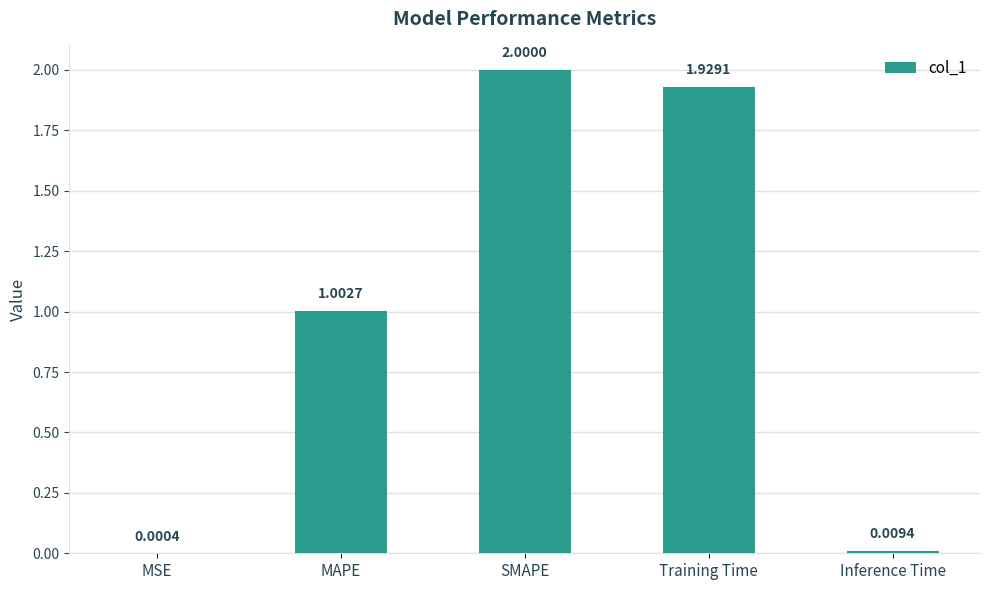

How many categories are shown in the chart?

5